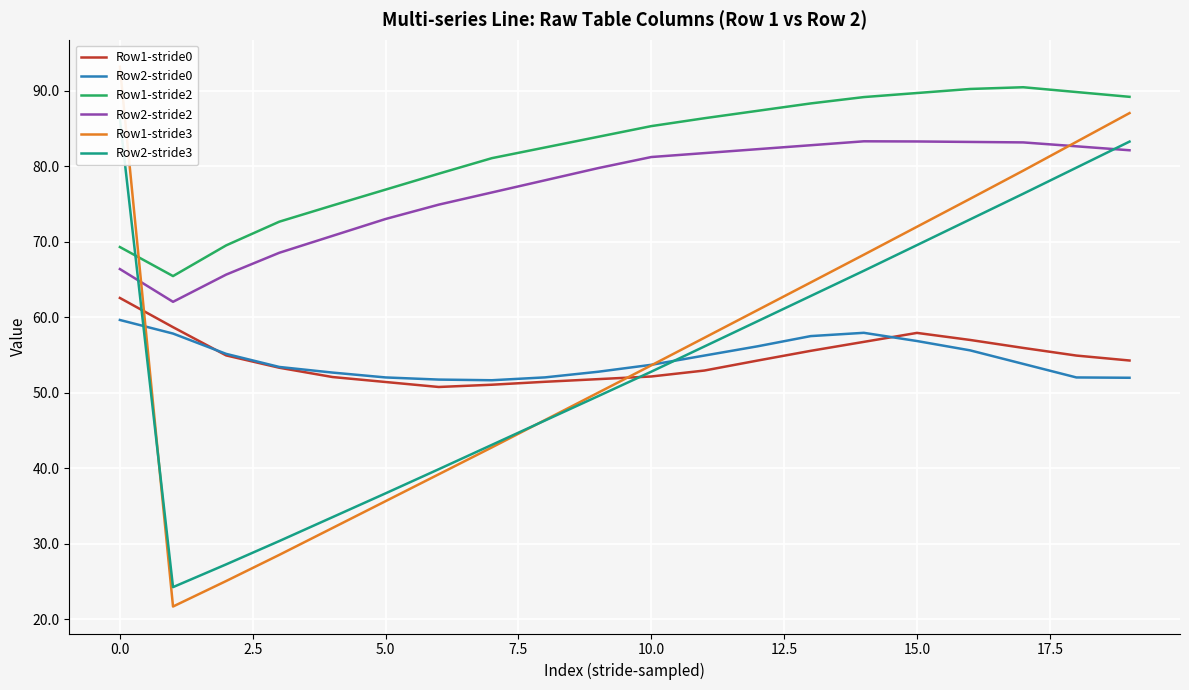

True or false: Row2-stride2 has more than 1 points higher than both neighbors.

False